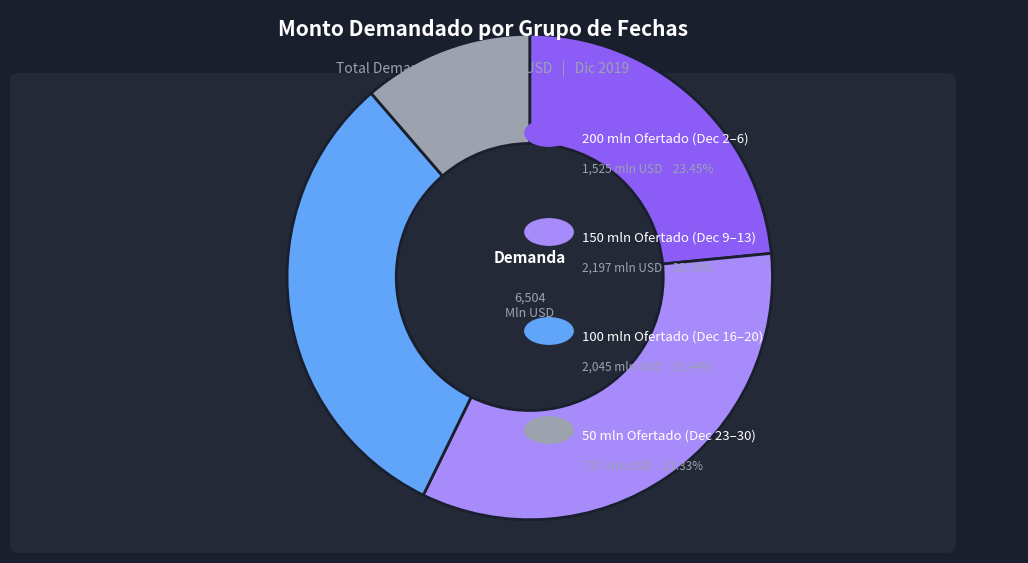

Is there a majority slice in this chart?

No